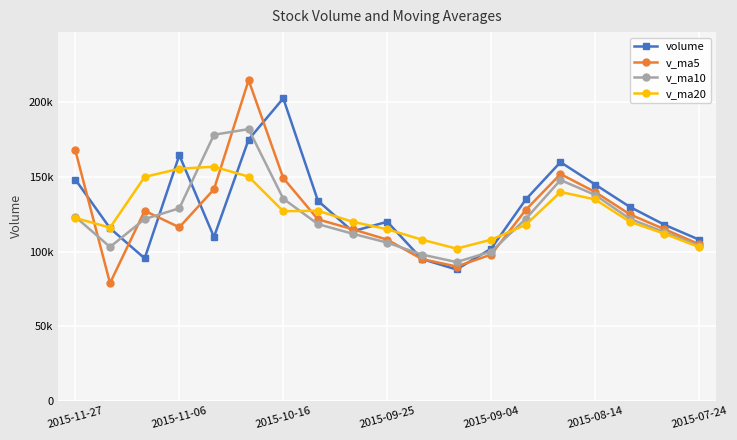

Rank the series by their maximum value, from lowest to highest.

v_ma20, v_ma10, volume, v_ma5